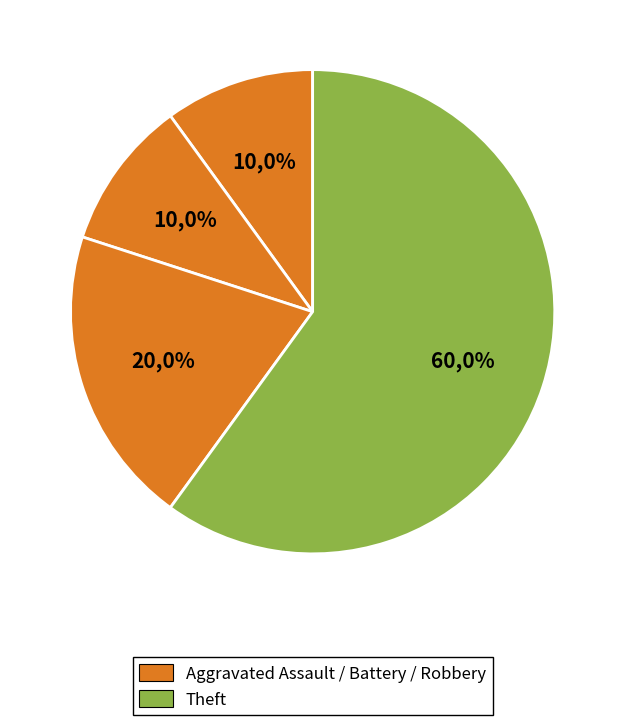

To the nearest percent, what is the average slice percentage?

25%